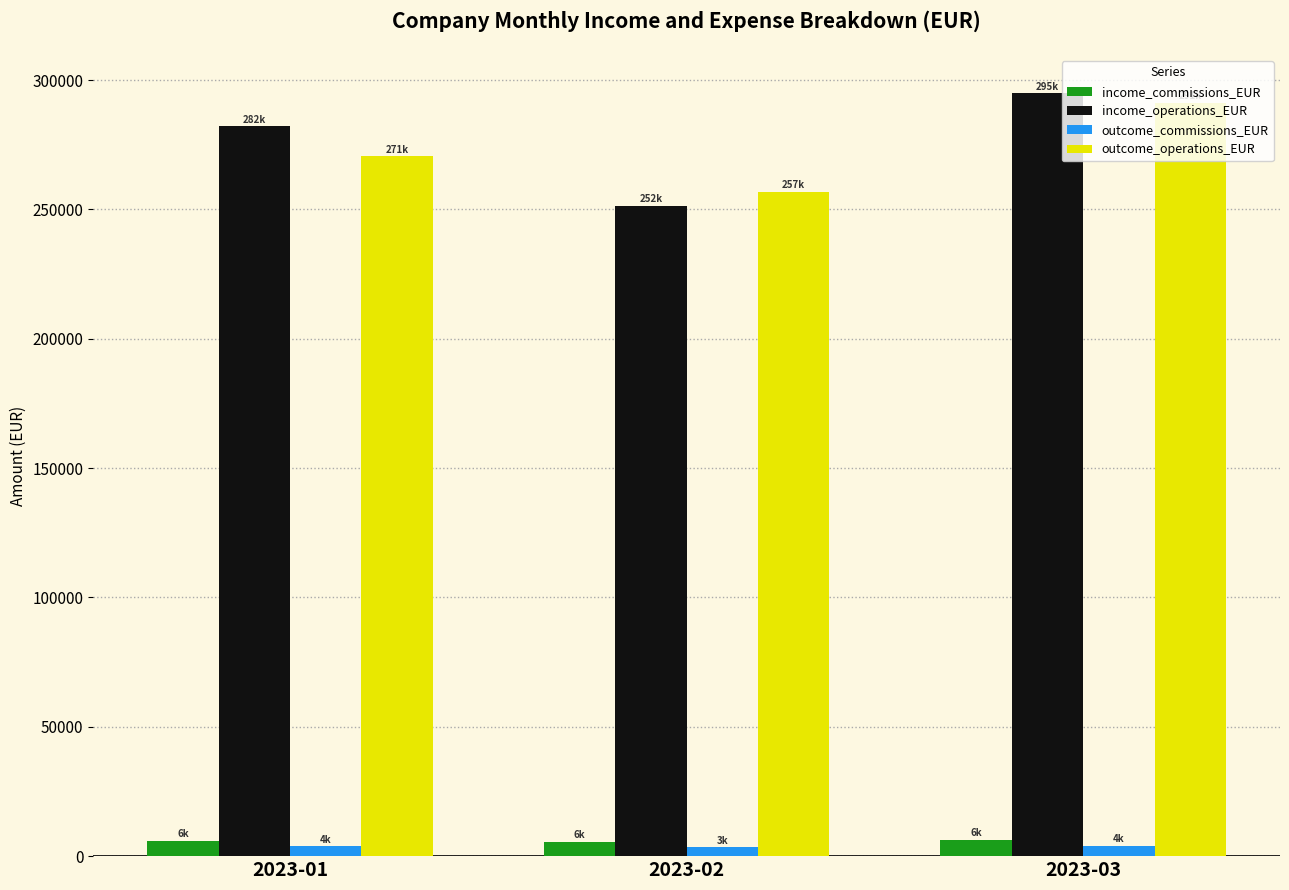

What is the difference between the maximum and second lowest values in the income_operations_EUR series?

12800.0